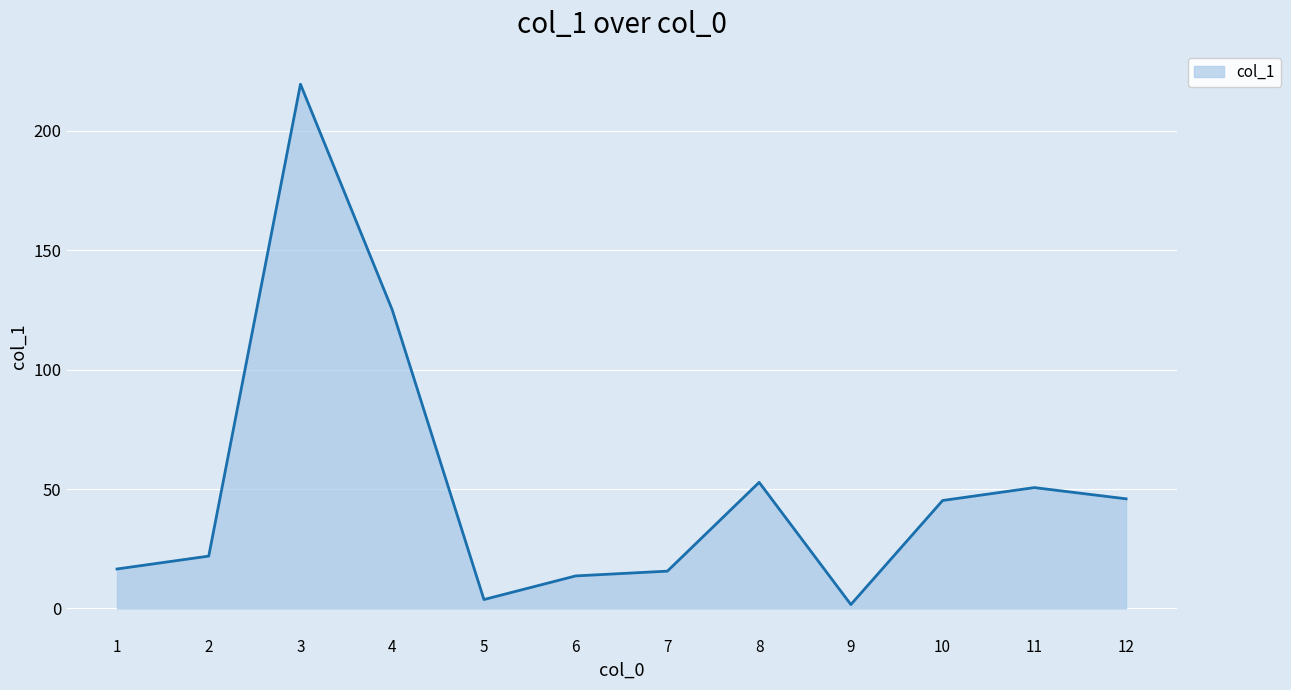

Is it true that the value at 10 is 17.3?

False